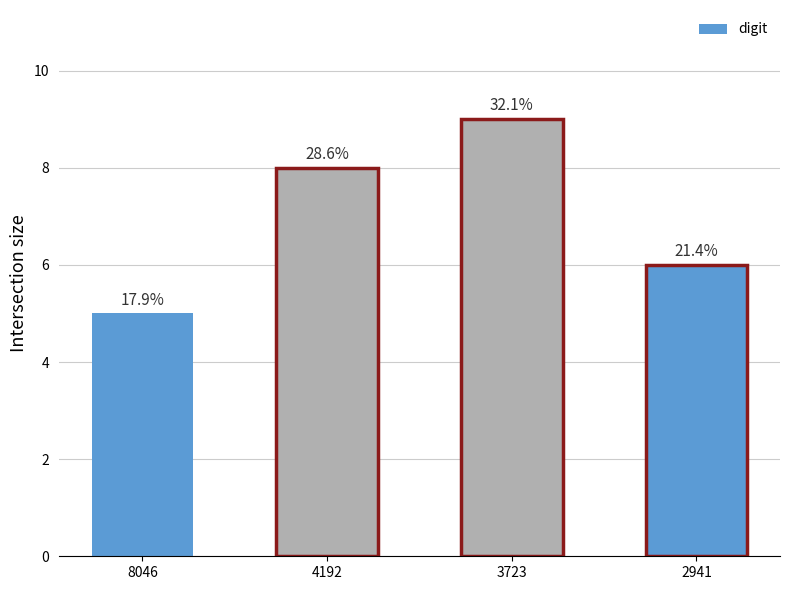

Rank the categories by value from lowest to highest.

8046, 2941, 4192, 3723